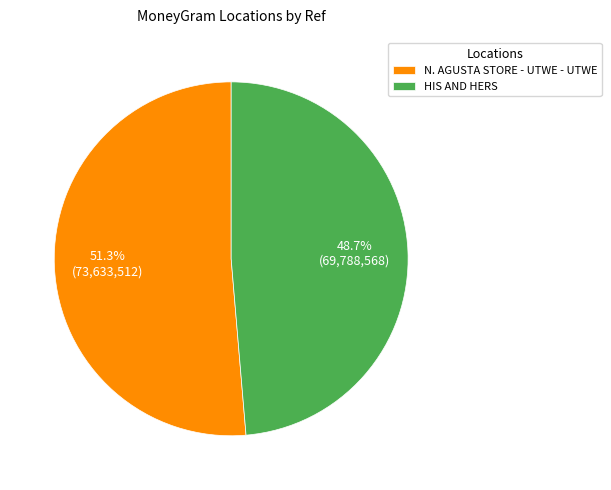

Which category accounts for the majority?

N. AGUSTA STORE - UTWE - UTWE